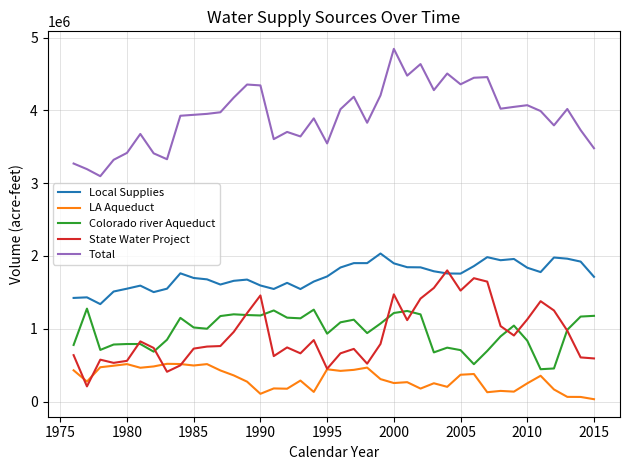

True or false: Total and Colorado river Aqueduct intersect in this chart.

False